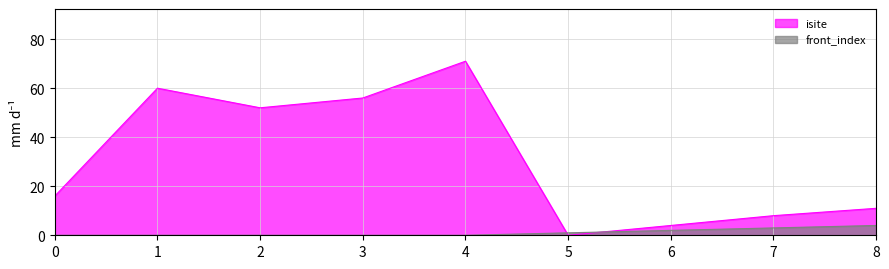

List the series in order of their peak value, lowest first.

front_index, isite